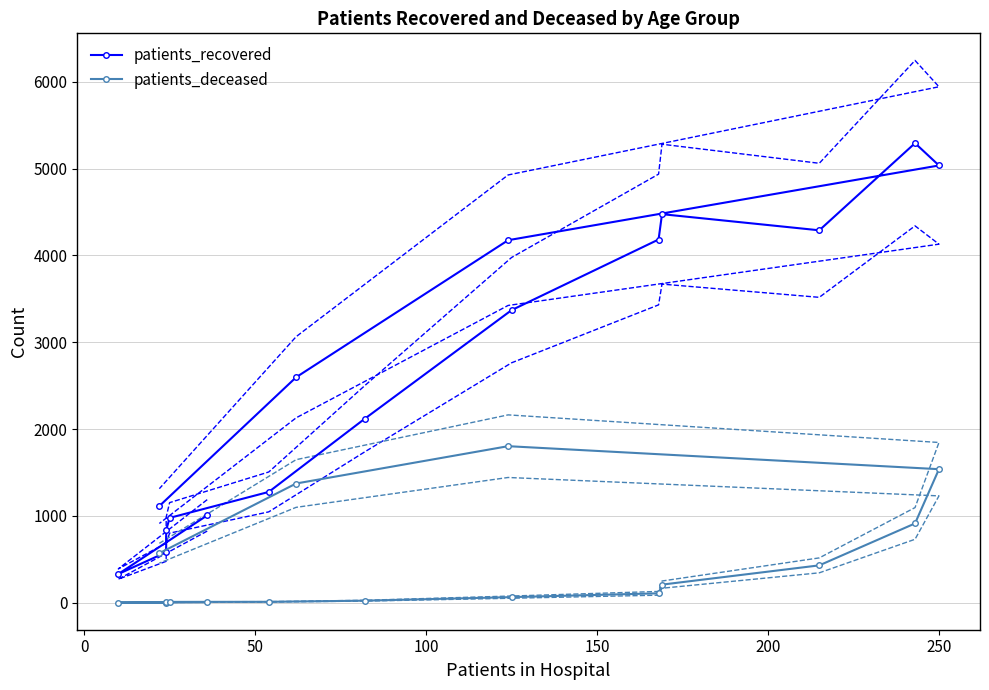

The value of patients_recovered at 150 is 1752. True or false?

False